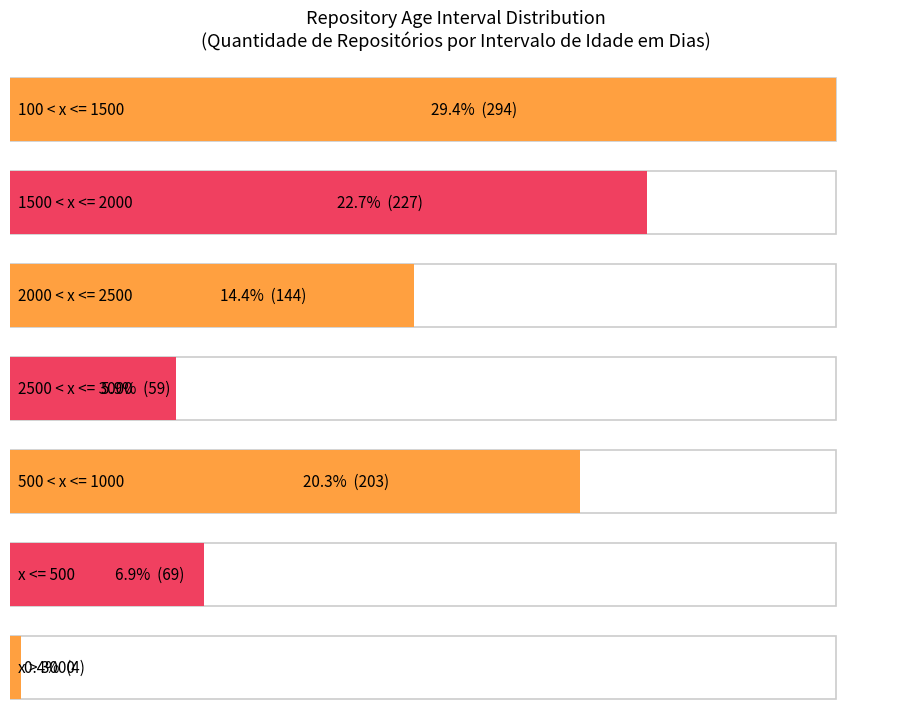

Does the chart contain stacked bars?

No